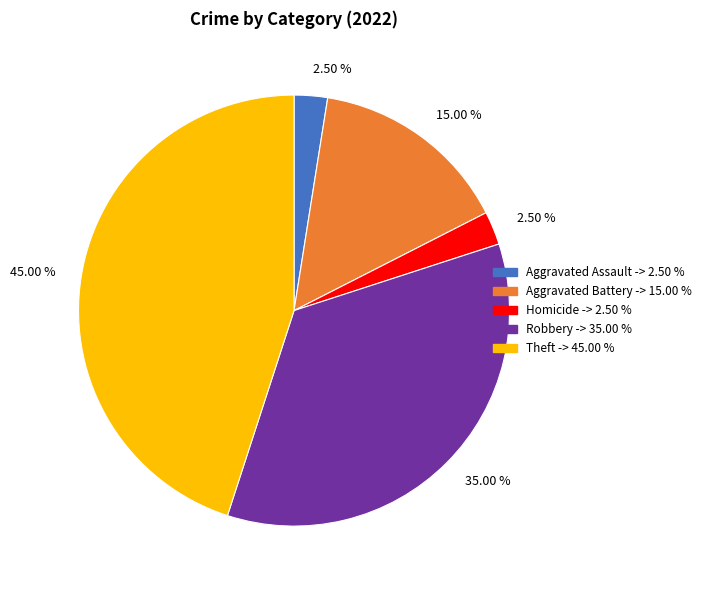

Does any single category account for the majority?

No